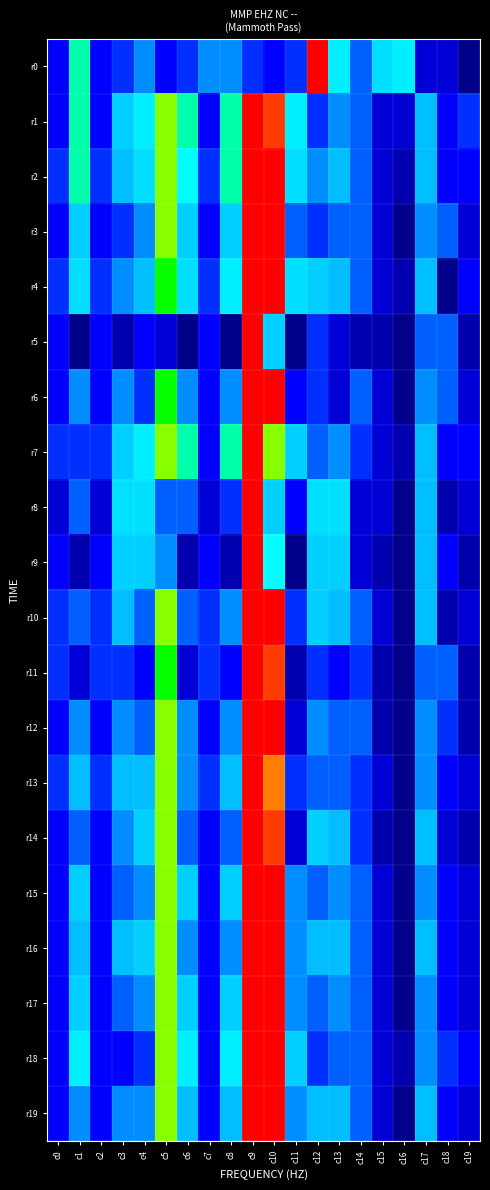

Which label corresponds to the smallest value in the chart?

c19